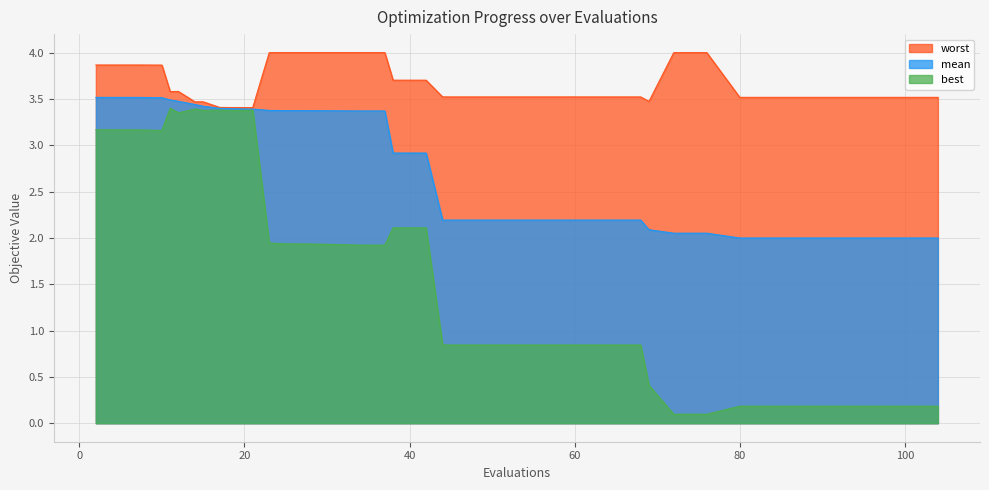

Which series has the largest total across all categories?

worst